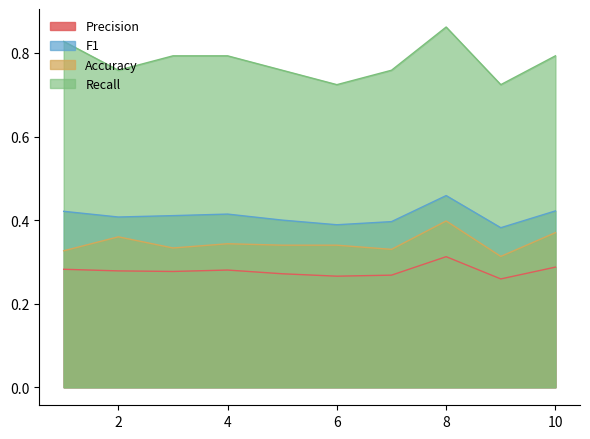

At which category is the sum across all series the highest?

8